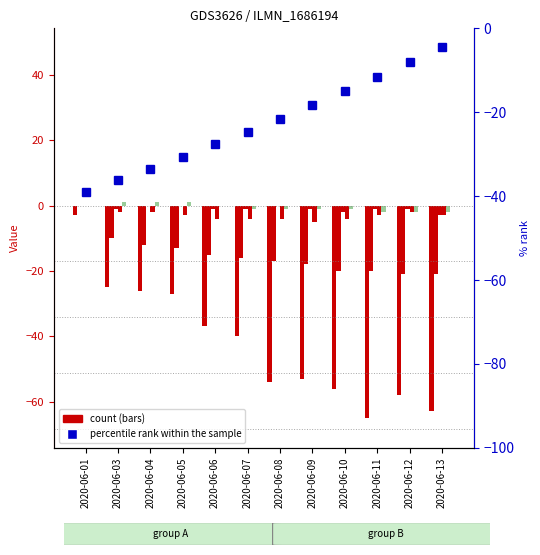

Reading right to left, list all the values displayed in this chart.

CH: -63	-58	-65	-56	-53	-54	-40	-37	-27	-26	-25	-3
TI: -21	-21	-20	-20	-18	-17	-16	-15	-13	-12	-10	0
VS: -3	-1	-1	-2	-1	0	-1	-1	0	0	-1	0
ZH: -3	-2	-3	-4	-5	-4	-4	-4	-3	-2	-2	0
BS: -2	-2	-2	-1	-1	-1	-1	0	1	1	1	0
TG: 0	0	0	0	0	0	0	0	0	0	0	0